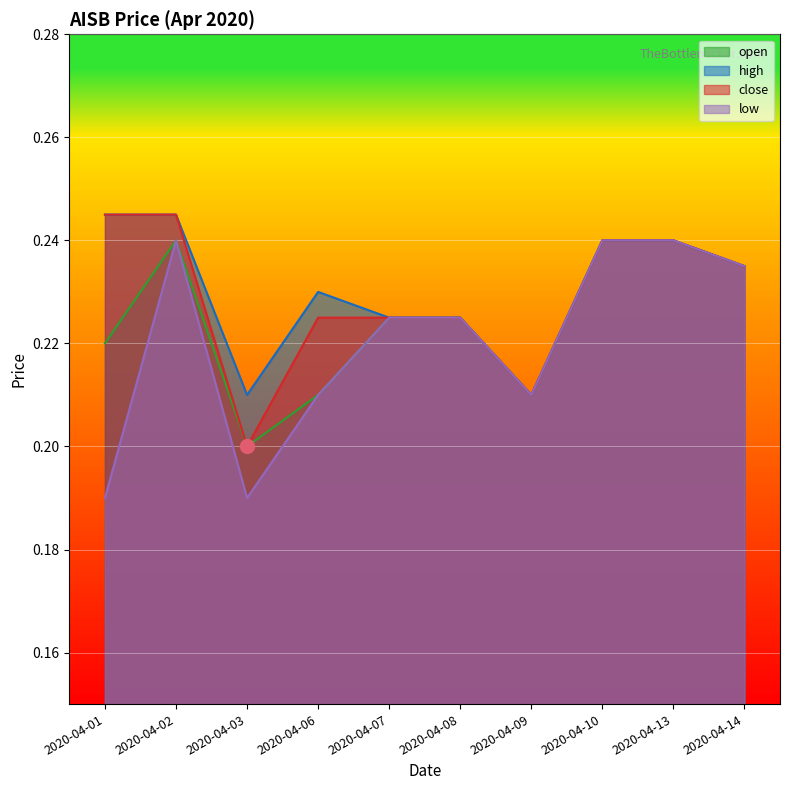

Which series changed the most between 2020-04-02 and 2020-04-14?

high